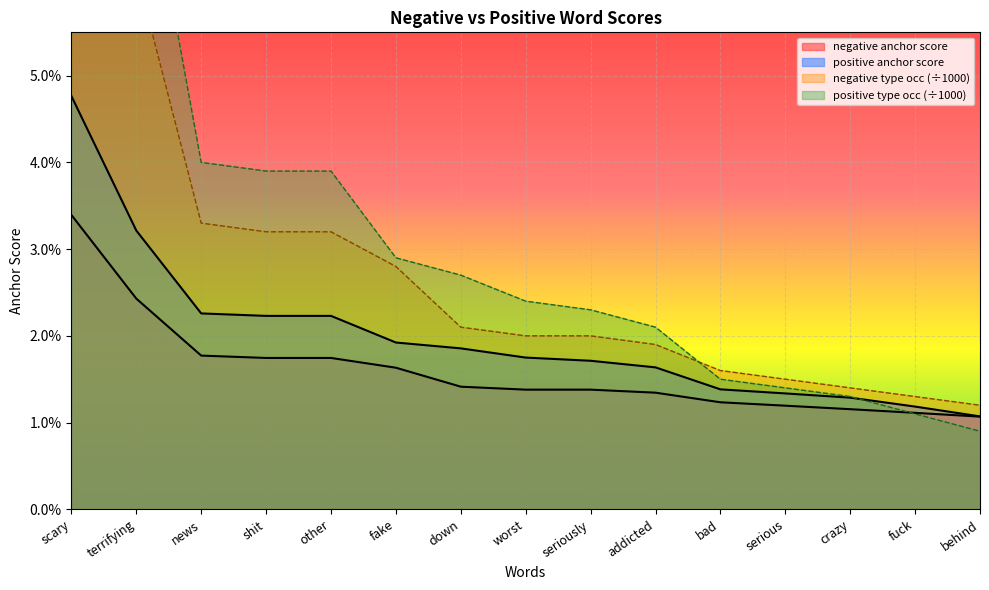

At how many categories does at least one series exceed 0?

15